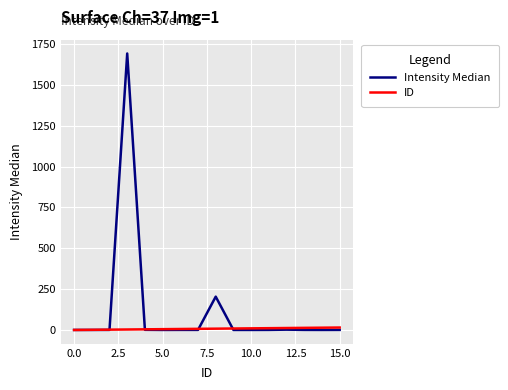

Rank the series by their maximum value, from highest to lowest.

Intensity Median, ID